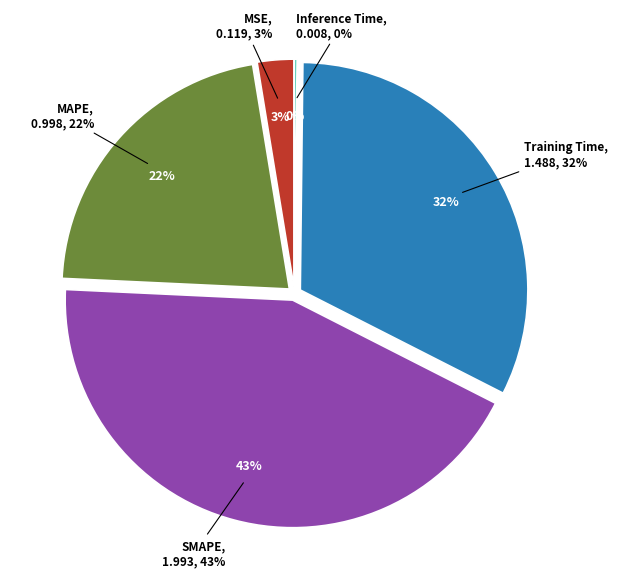

True or false: Training Time accounts for 32% of the total.

True